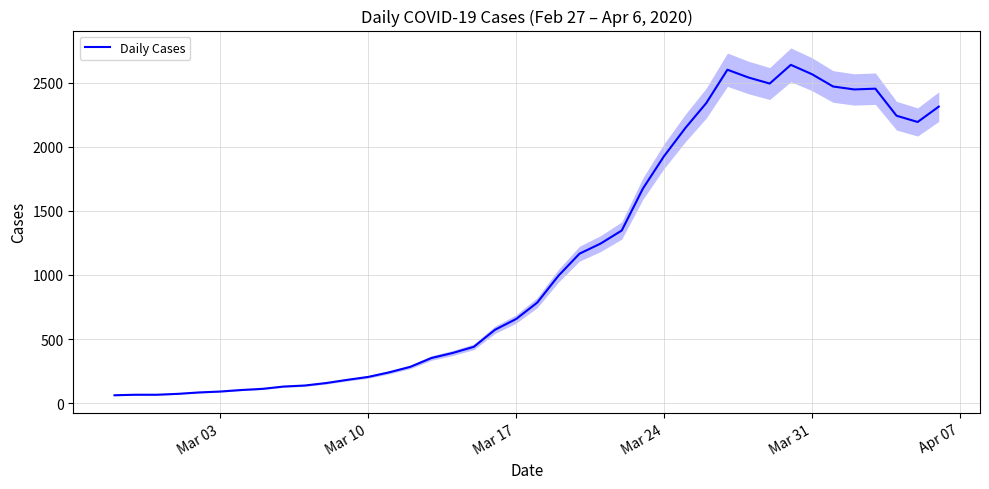

What is the lowest value of the Daily Cases series?

61